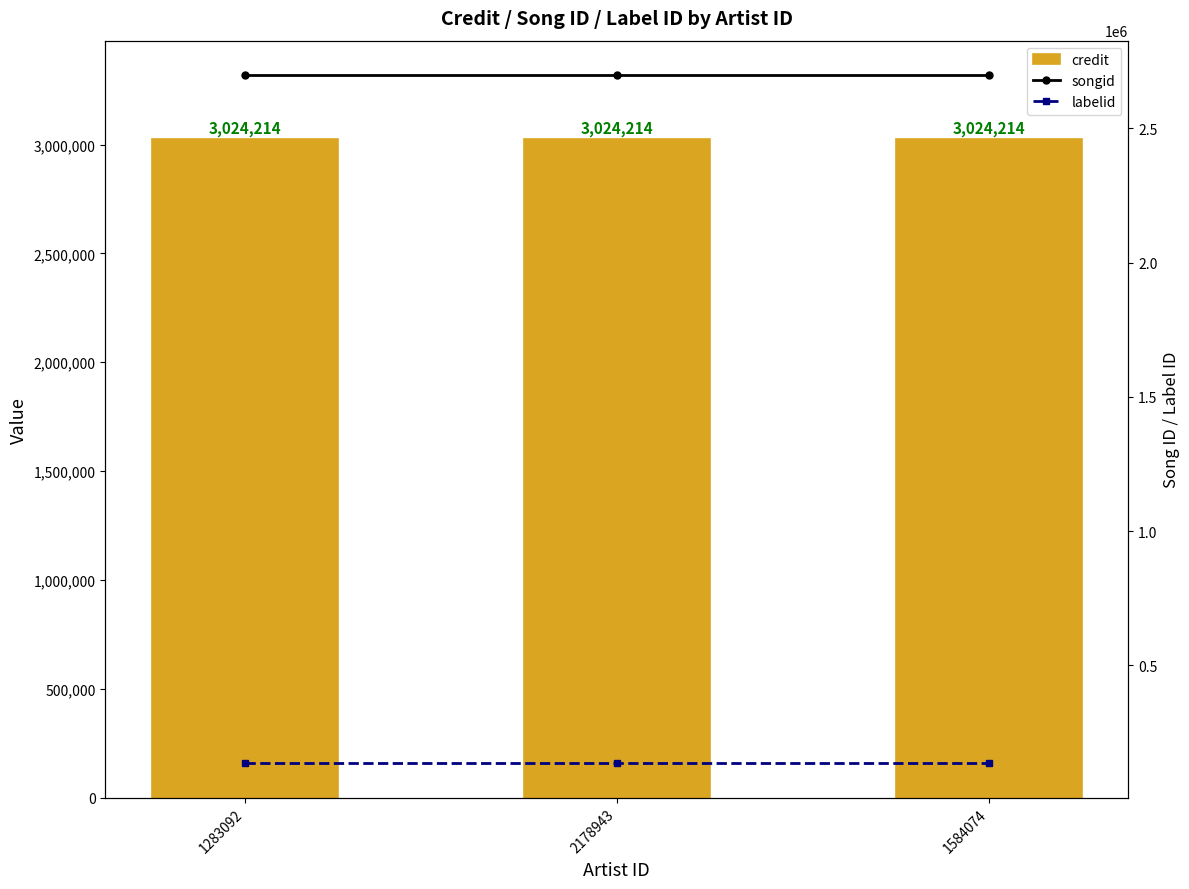

What is the sum of the credit values at 2178943 and 1283092?

6048428